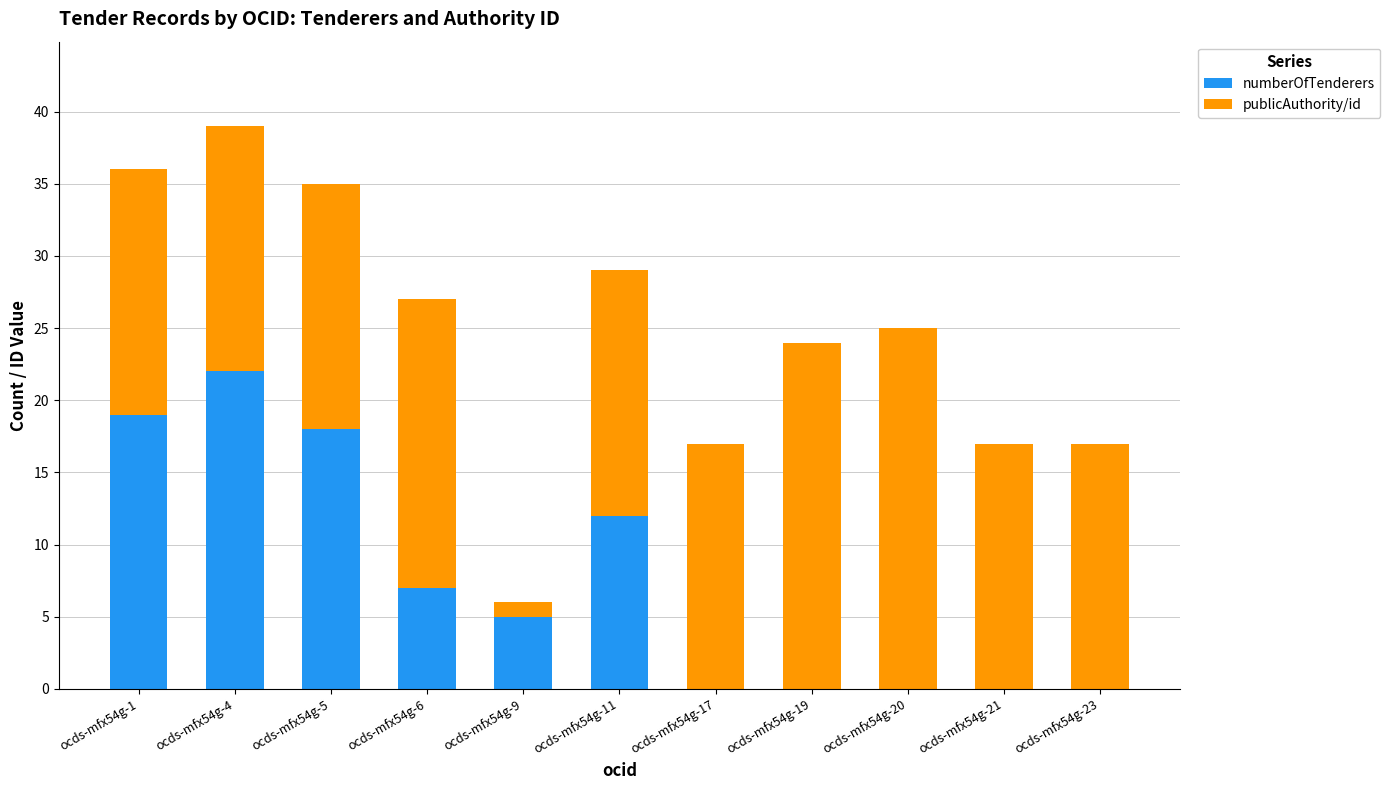

At which label does numberOfTenderers reach its peak?

ocds-mfx54g-4